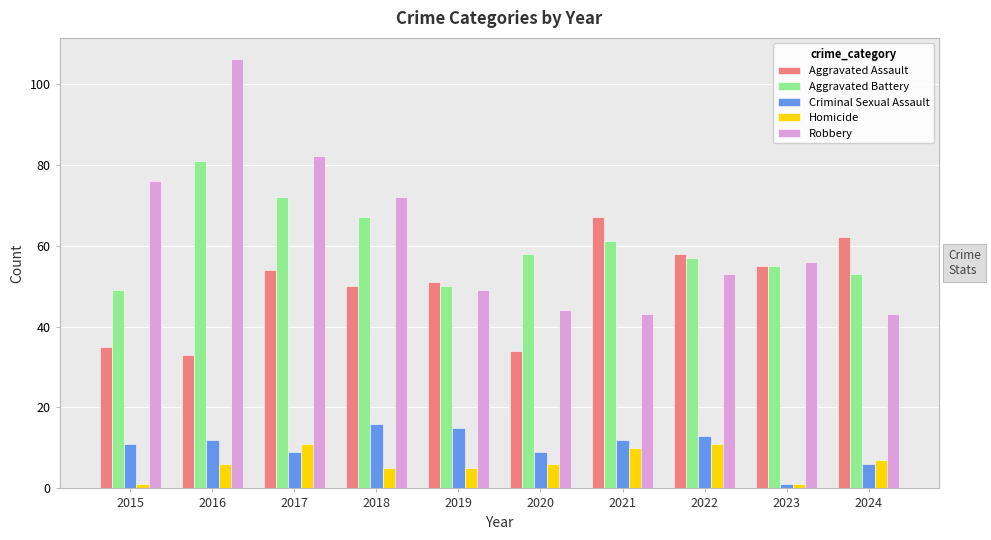

What is the difference between the maximum and minimum values in the Homicide series?

10